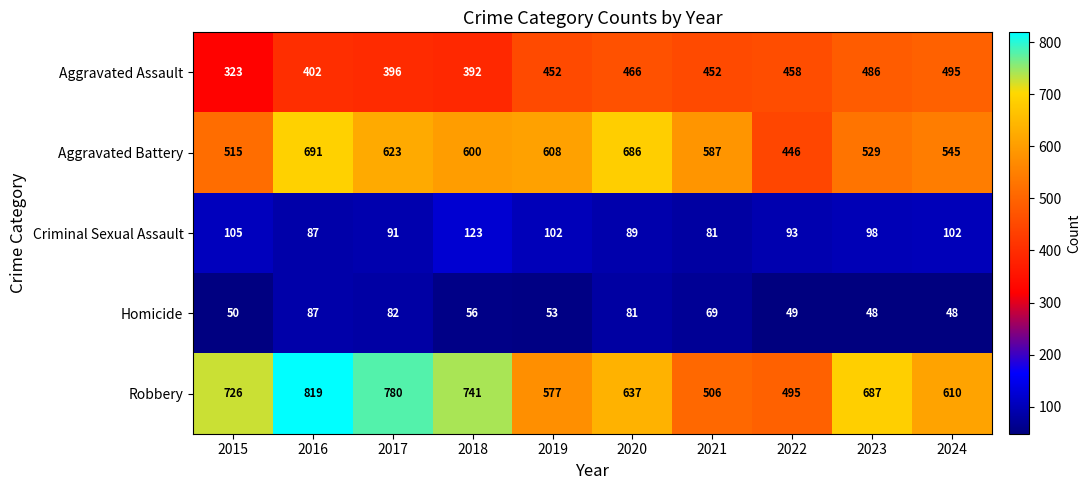

Which series changed the most between 2016 and 2020?

Robbery